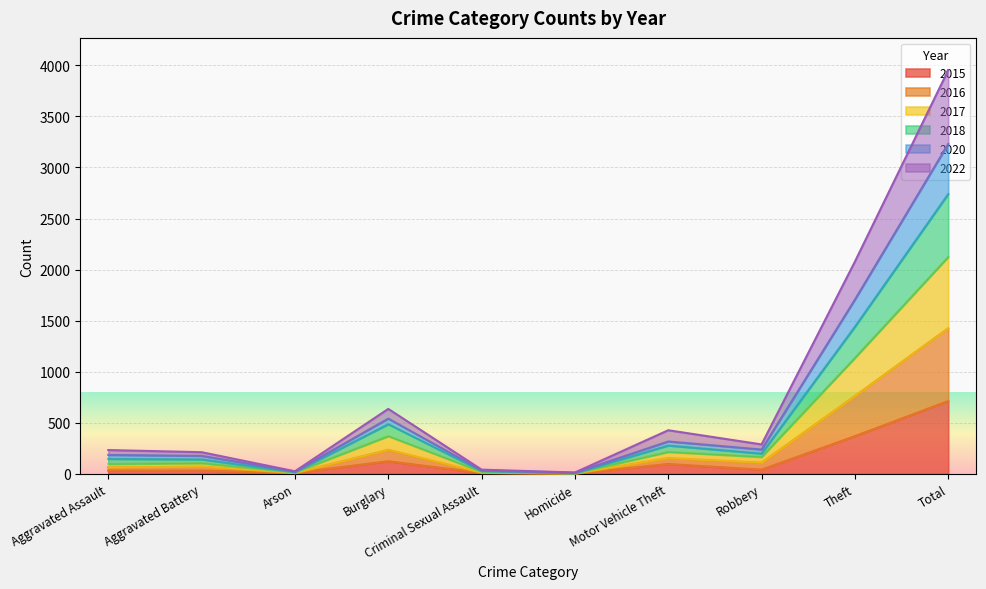

True or false: 2020 has more than 1 points higher than both neighbors.

True